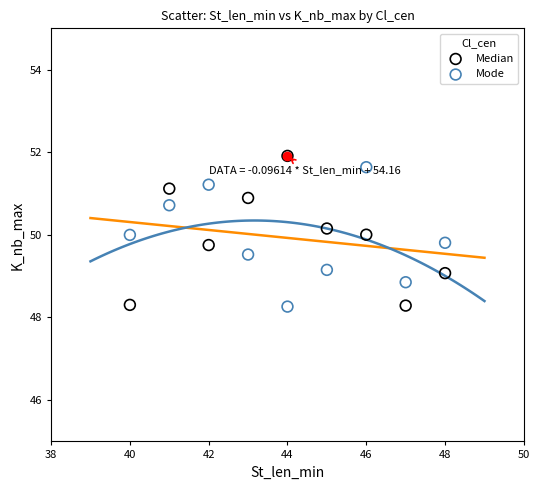

Across all data points, what is the range of Y values (max minus min)?

3.6